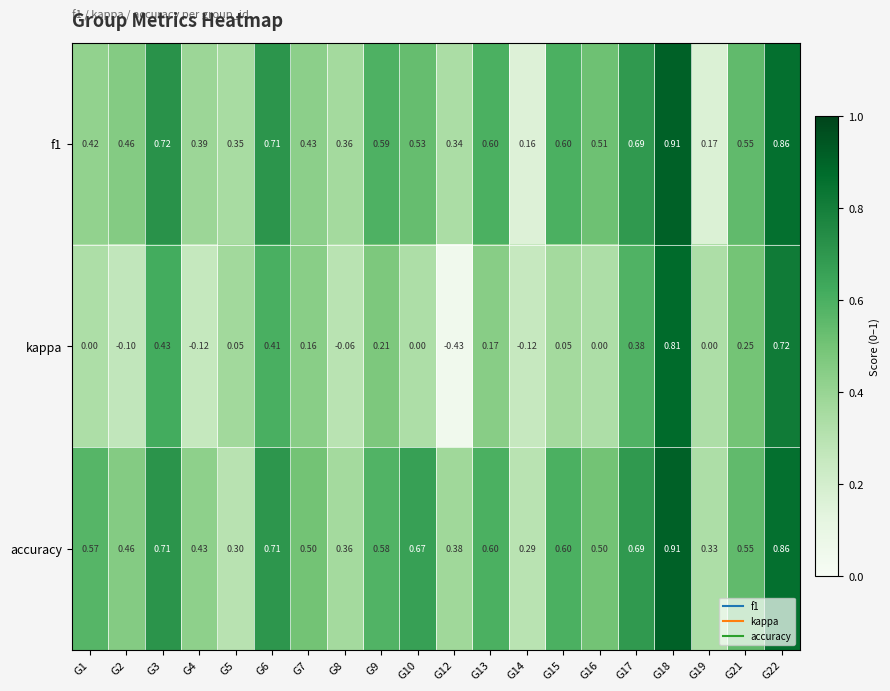

Which series has the largest range (max minus min)?

kappa